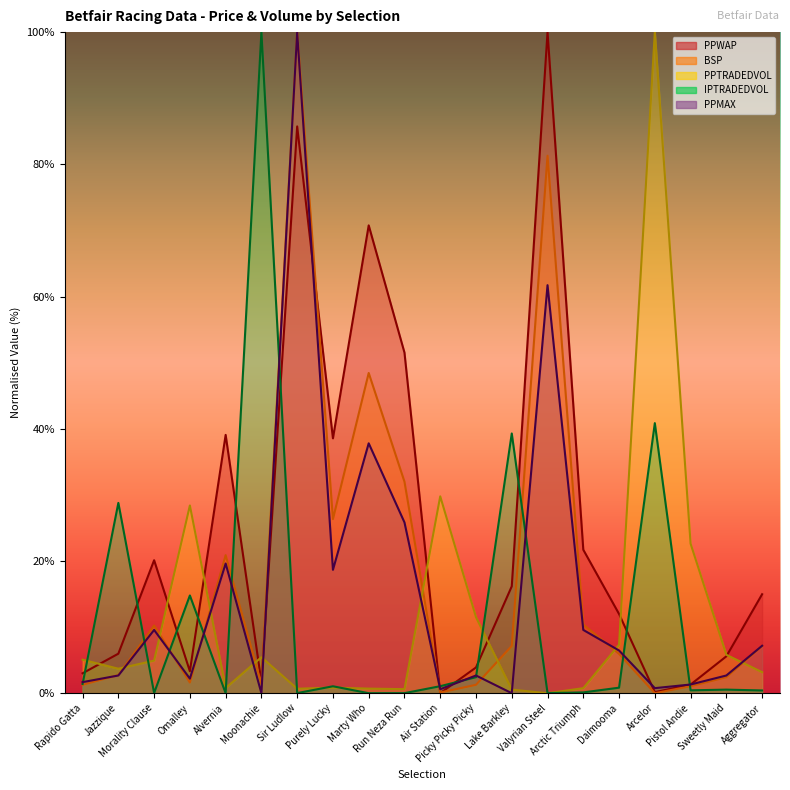

True or false: PPTRADEDVOL and BSP cross at least once.

True